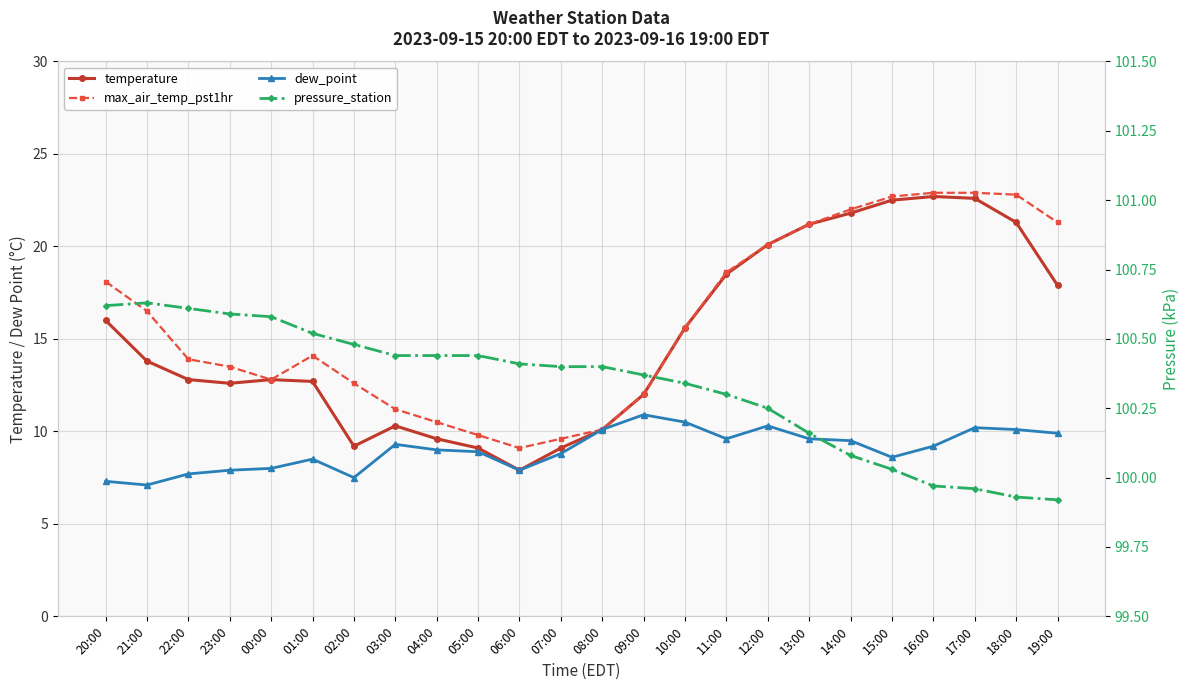

True or false: max_air_temp_pst1hr and dew_point cross at least once.

False